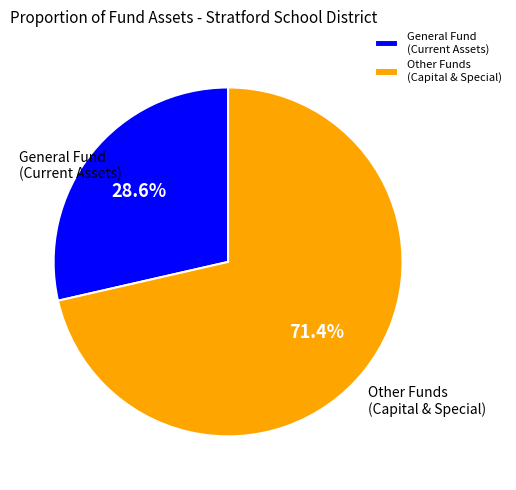

What is the majority slice?

Other Funds (Capital & Special)